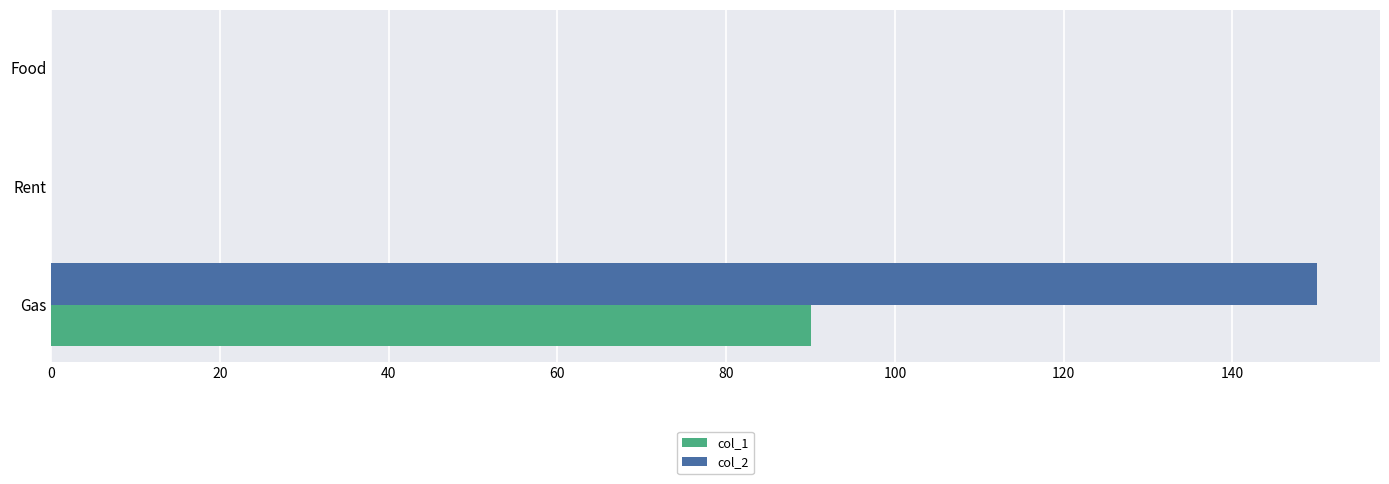

What is the sum of the col_2 values at Food and Gas?

150